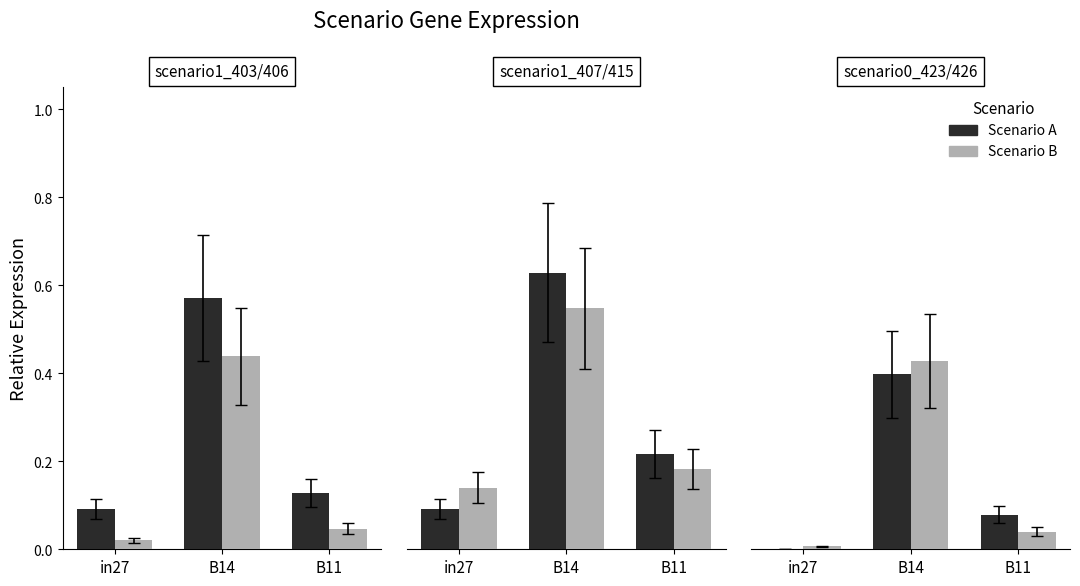

What is the label of the 1st bar from the right?

B11